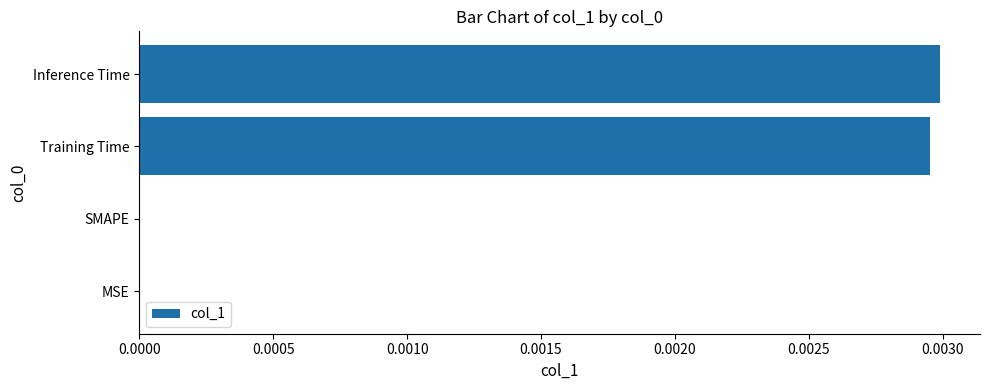

The value at SMAPE is 0.0. True or false?

True